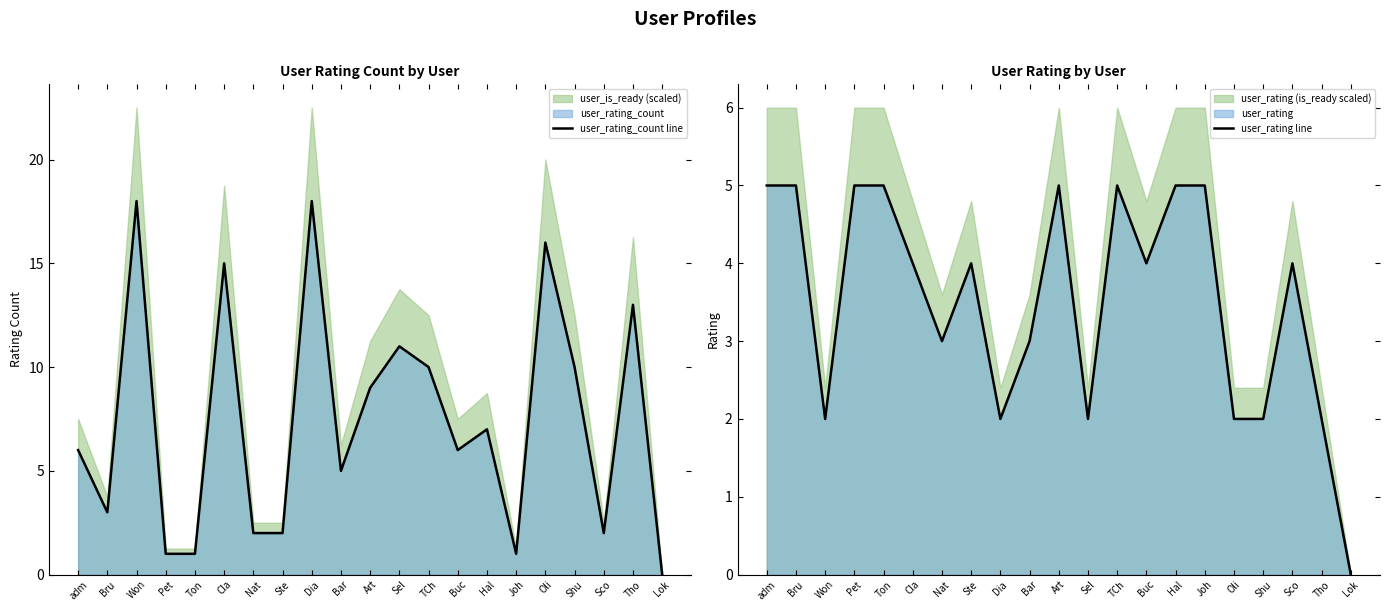

Is the value of user_rating_count line at Dia greater than the value of user_rating line at Ste?

Yes